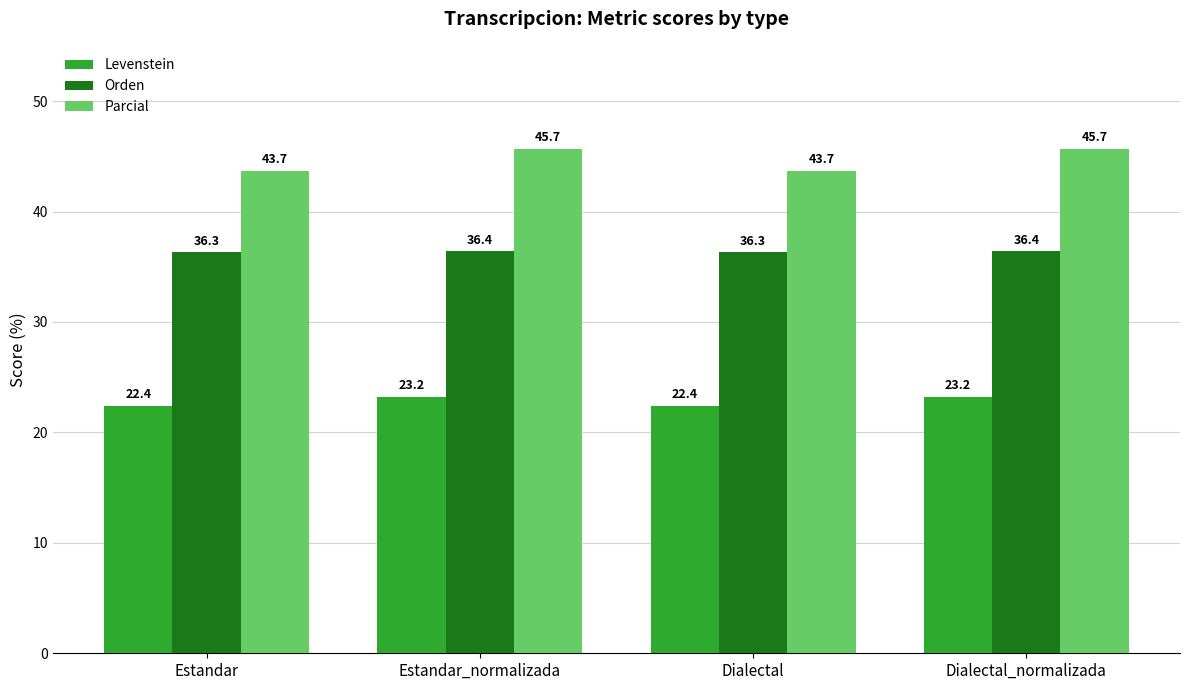

How many data points in Parcial are less than 45?

2